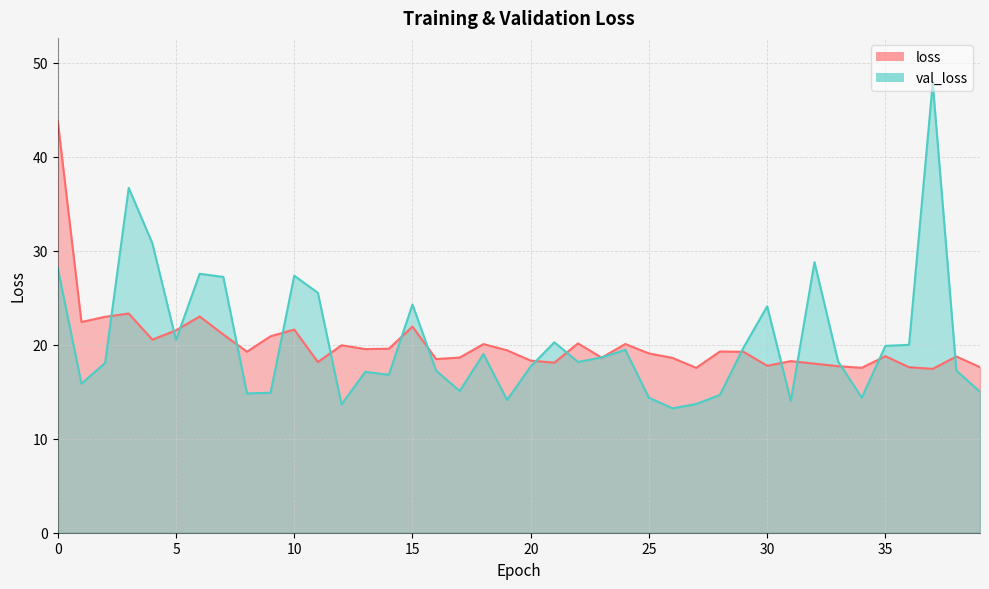

How many series are shown in this chart?

2